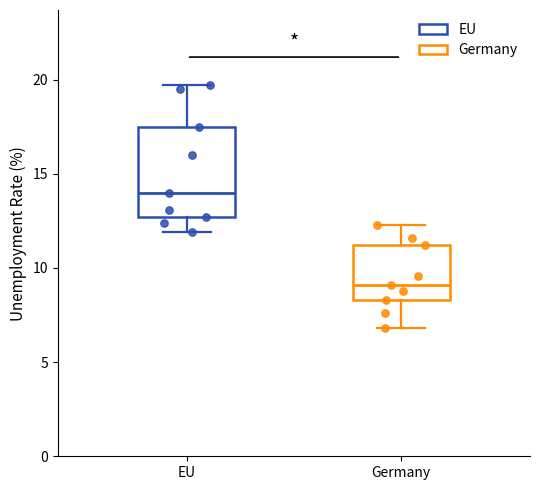

Reading left to right, transcribe this box plot: for each box, give where its median line is, the range the box spans, and where its two whiskers end, as read against the y-axis. The values are not printed on the chart, so give them approximately, as read against the axis.

EU: median 14.0, box 12.5 to 17.5, whiskers 12.0 to 19.5
Germany: median 9.0, box 8.5 to 11.0, whiskers 7.0 to 12.5